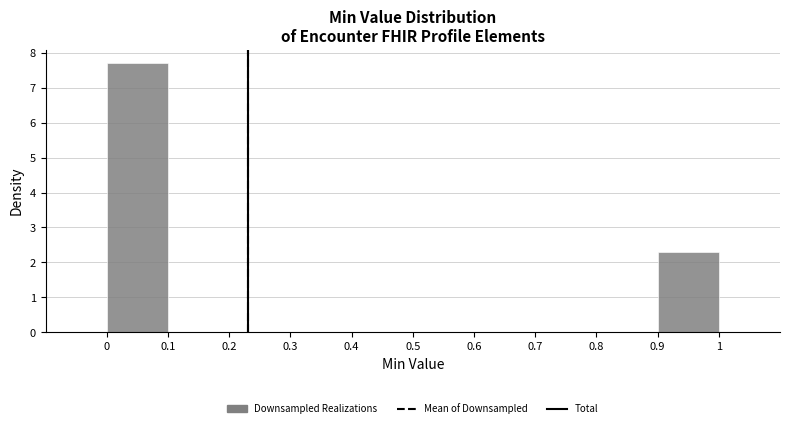

Reading left to right, list every bar in this chart as the range it spans on the x-axis followed by its height. The values are not printed on the chart, so give them approximately, as read against the axis.

0 to 0.1: 7.7
0.1 to 0.2: 0
0.2 to 0.3: 0
0.3 to 0.4: 0
0.4 to 0.5: 0
0.5 to 0.6: 0
0.6 to 0.7: 0
0.7 to 0.8: 0
0.8 to 0.9: 0
0.9 to 1: 2.3